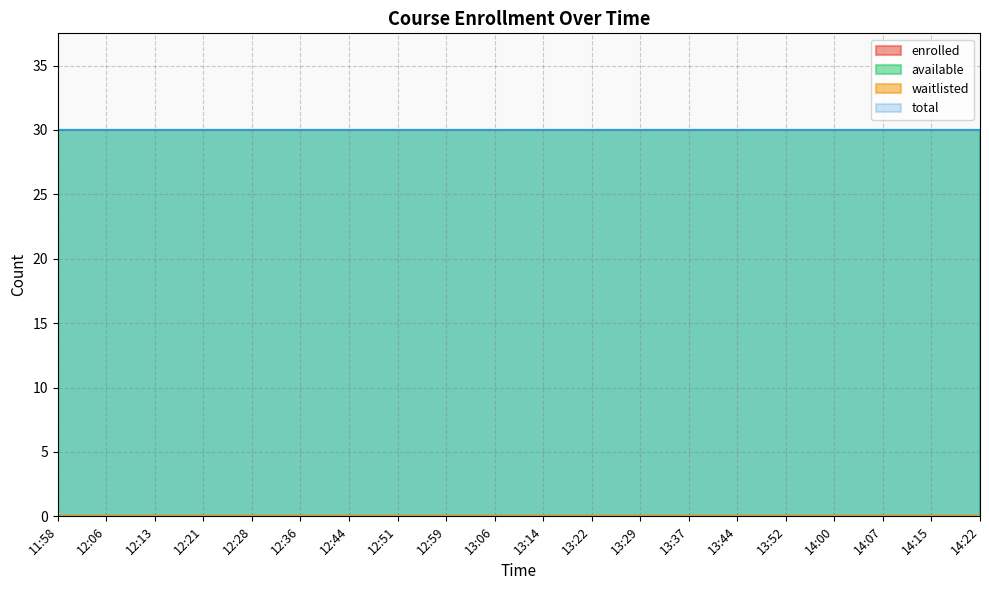

True or false: total and waitlisted cross at least once.

False